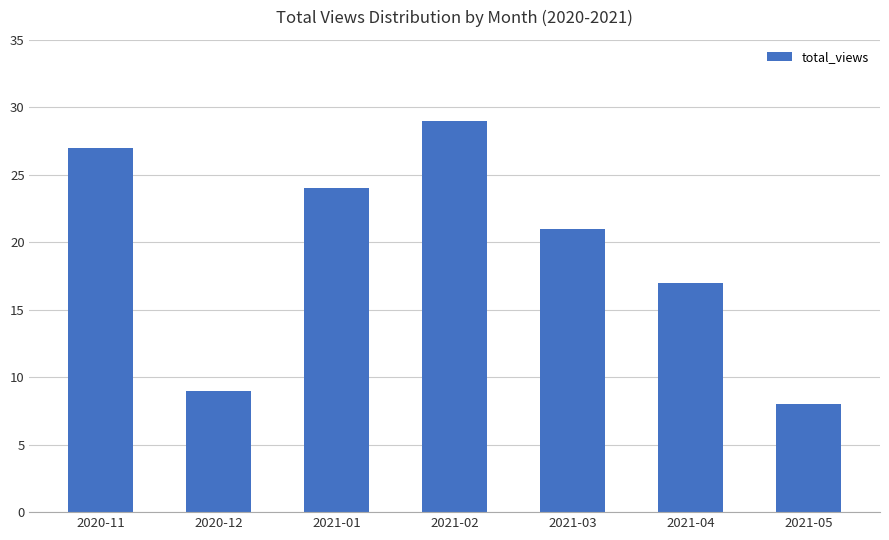

Approximately how many times larger is the value at 2020-12 compared to 2021-02?

0.3